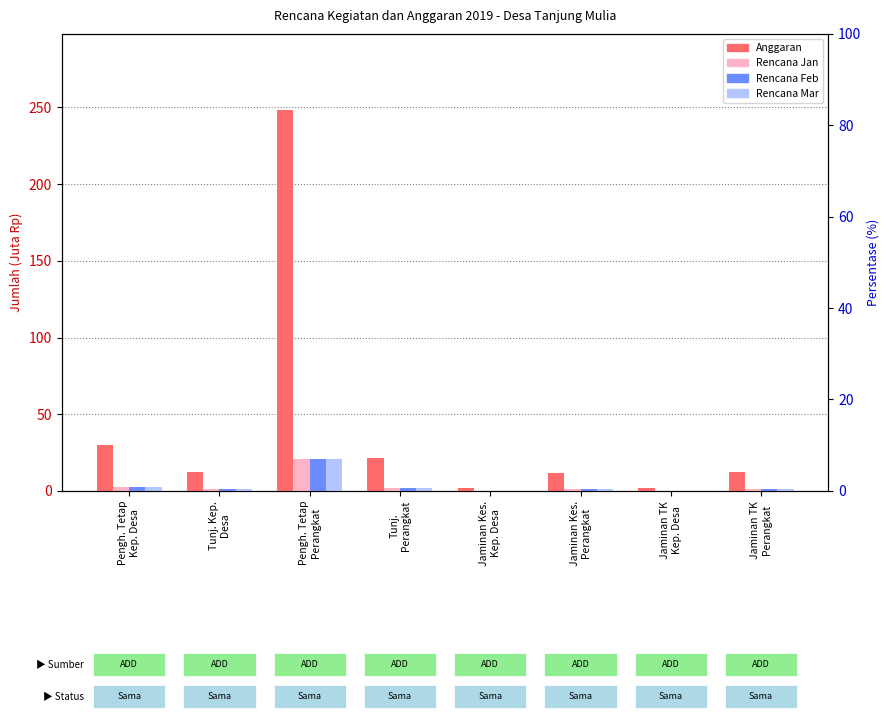

Rank the series by their maximum value, from highest to lowest.

Anggaran (Rp), Rencana Belanja Jan (Rp), Rencana Belanja Feb (Rp), Rencana Belanja Mar (Rp)